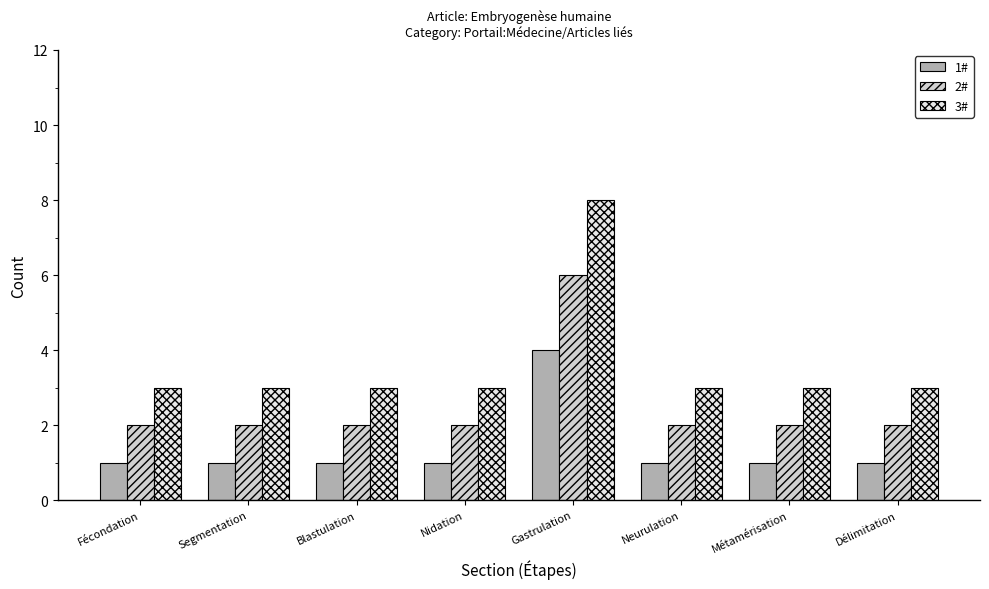

What is the difference between the highest and lowest values at Segmentation?

2